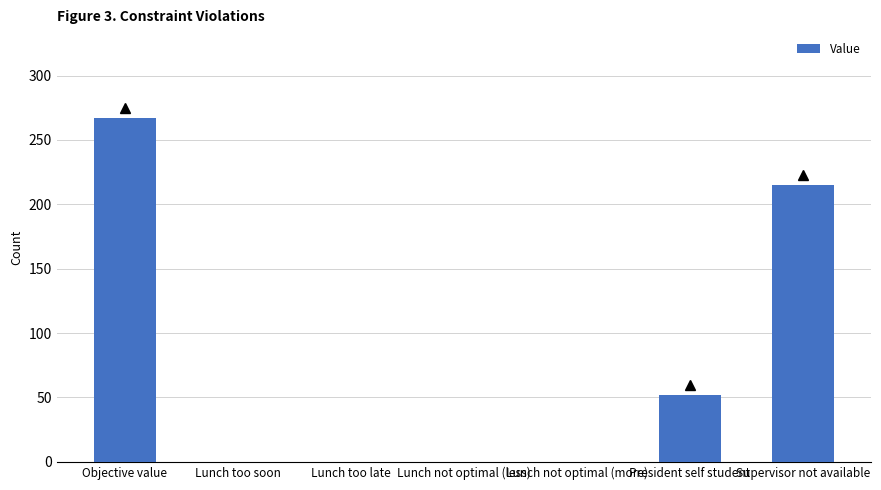

What is the maximum value shown in the chart?

267